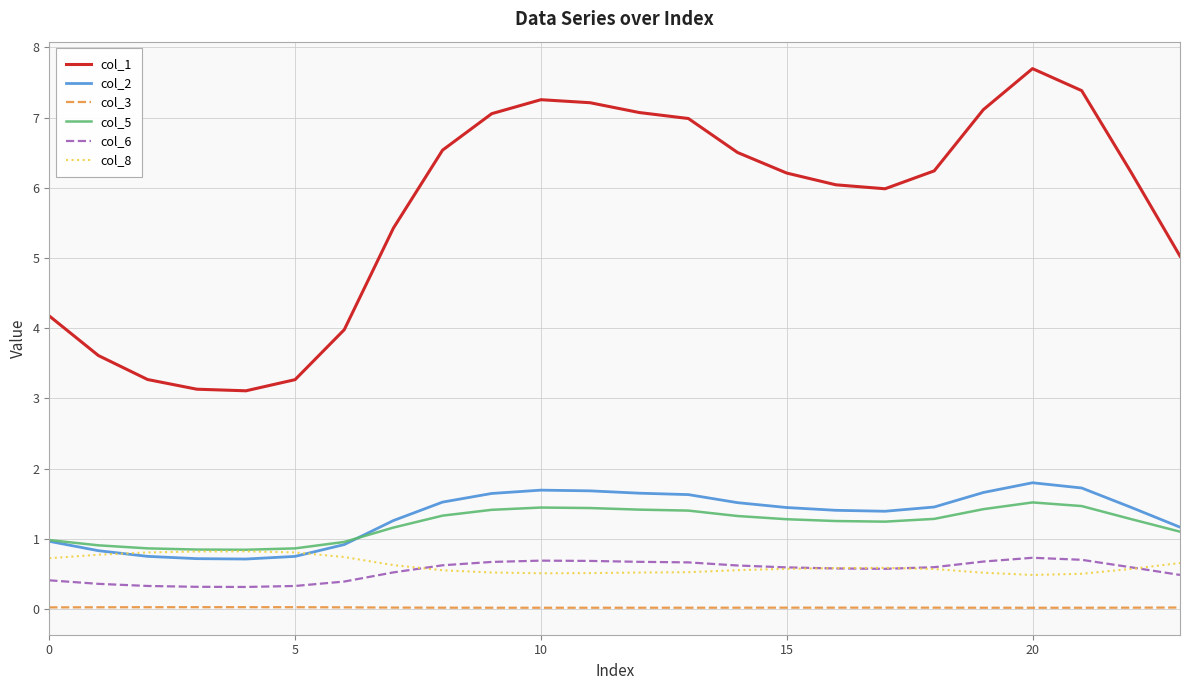

What is the lowest value of the col_8 series?

0.5